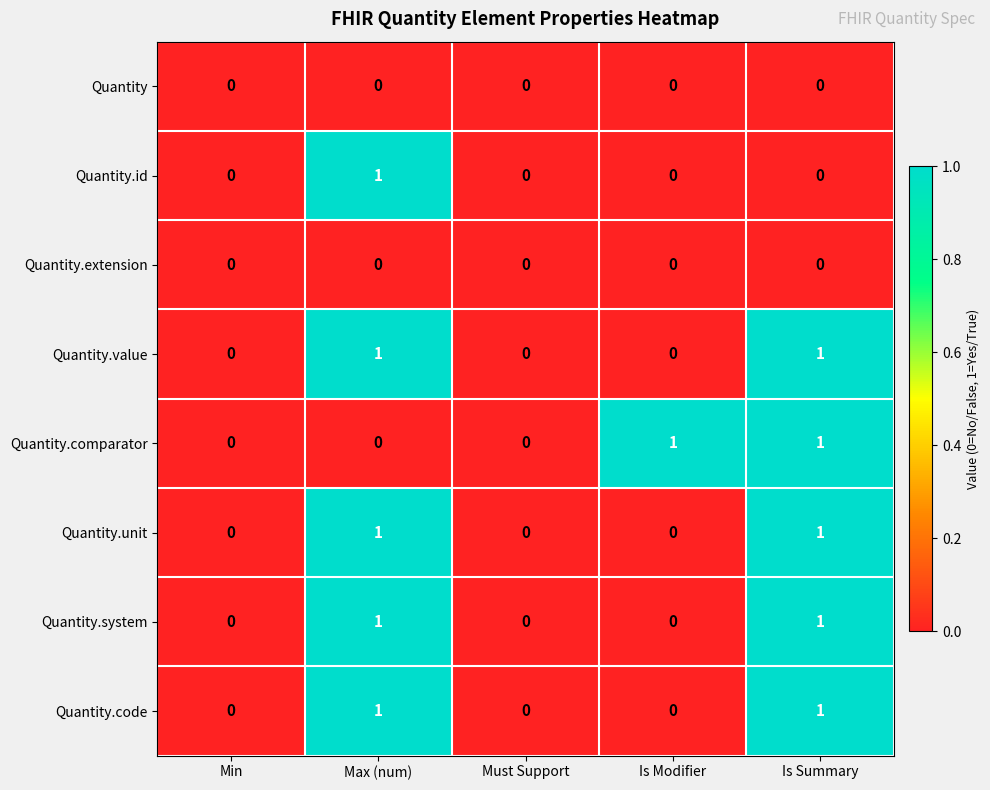

True or false: Quantity.system has a value of 1 at Min.

False